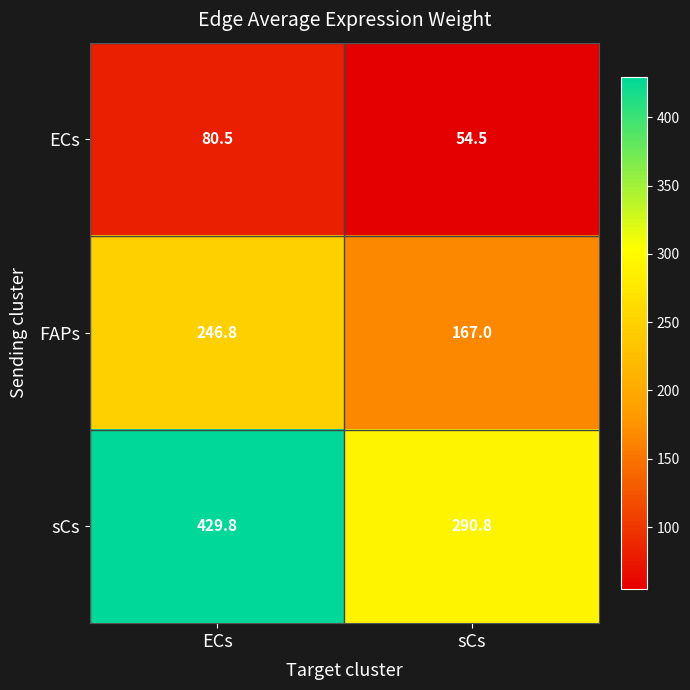

Which series has the largest total across all categories?

sCs